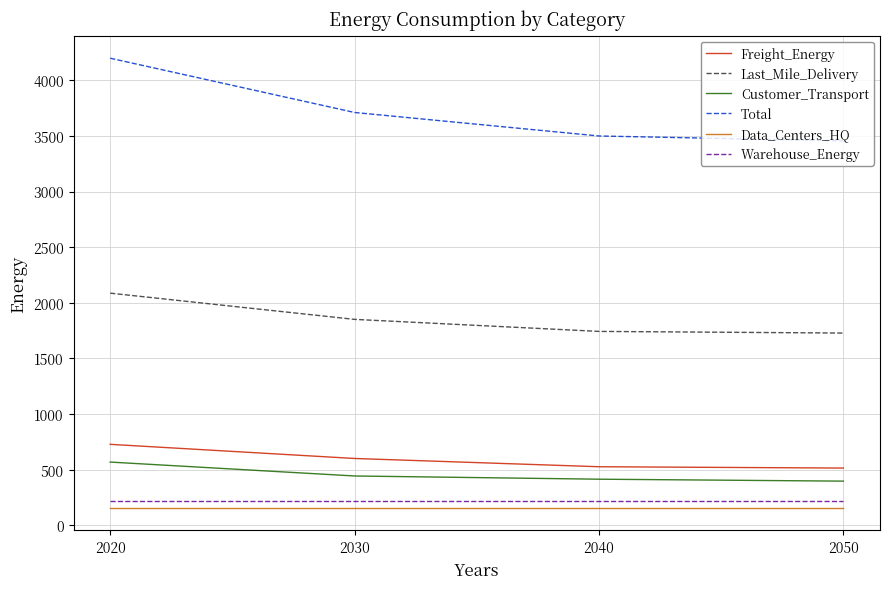

What is the approximate value of Customer_Transport at 2050?

397.8